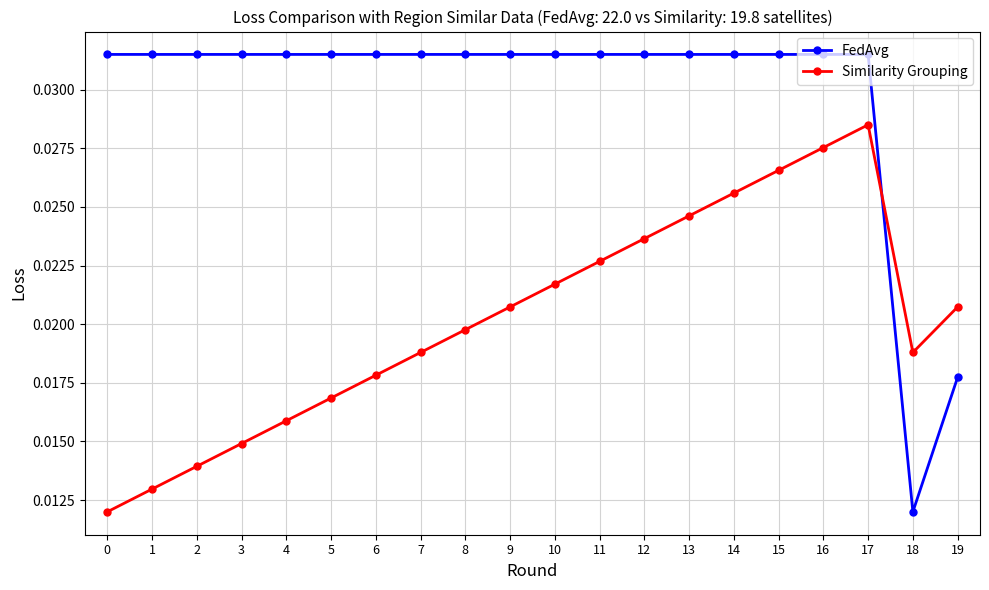

Between 14 and 16, which series saw the biggest shift?

Similarity Grouping